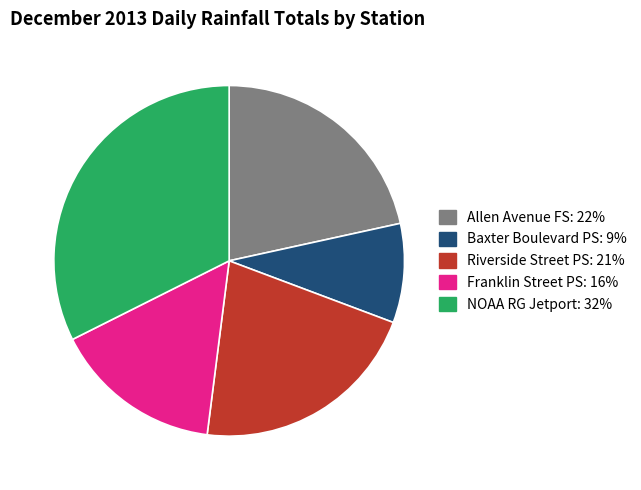

Does NOAA RG Jetport account for over 50% of the chart?

No